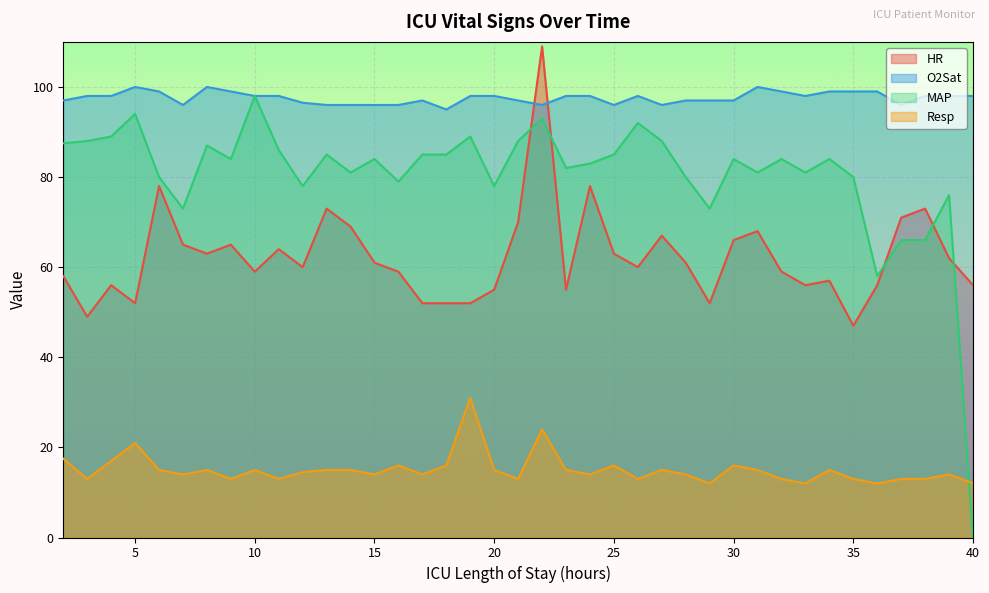

At how many categories does at least one series exceed 52?

39